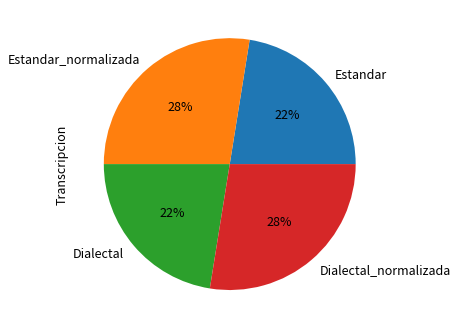

To the nearest percent, what portion does Dialectal_normalizada represent?

28%